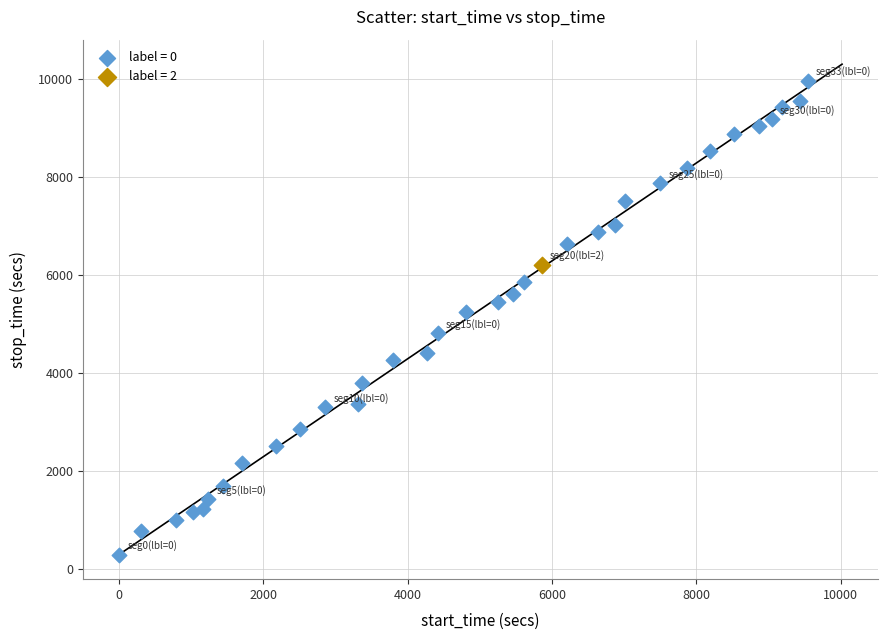

Which series reaches the maximum Y coordinate?

label = 0